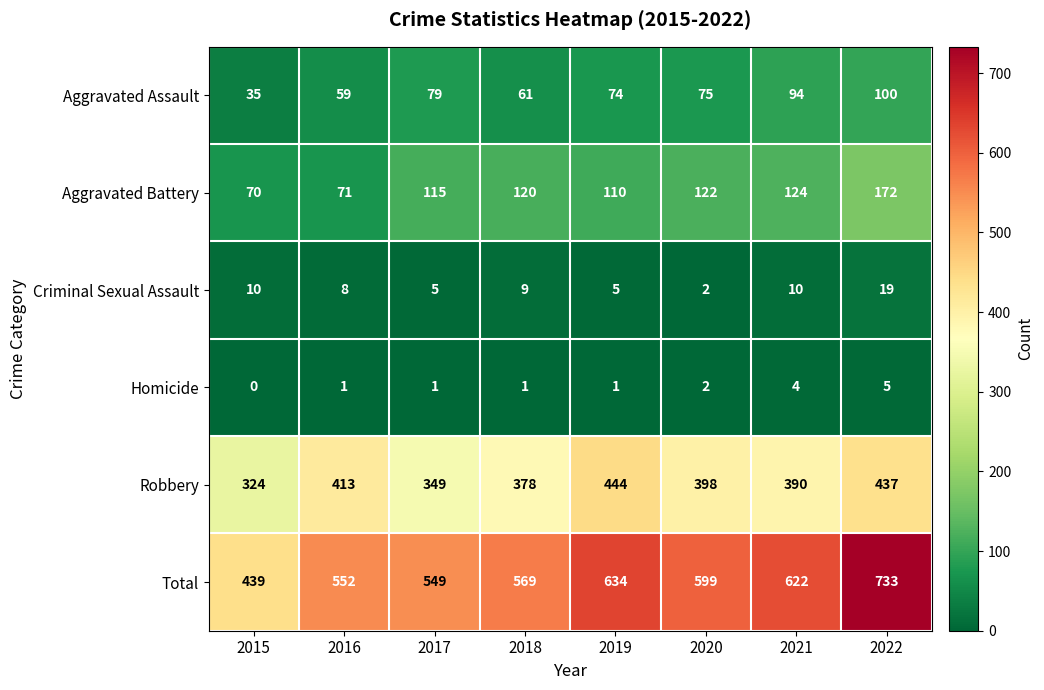

Rank the series by their maximum value, from highest to lowest.

Total, Robbery, Aggravated Battery, Aggravated Assault, Criminal Sexual Assault, Homicide